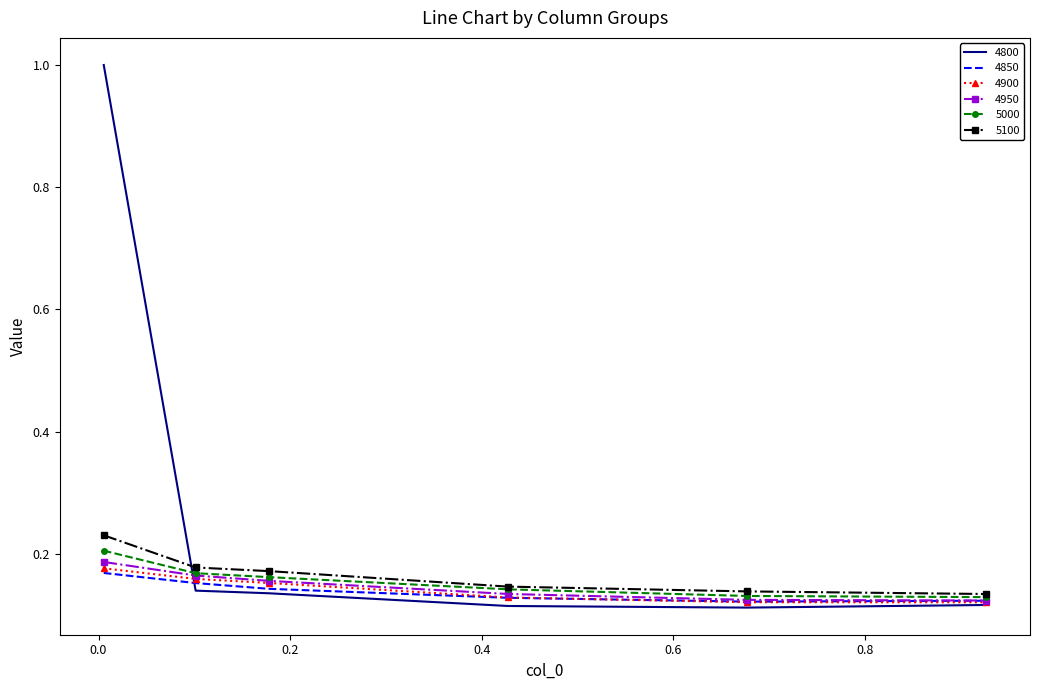

Which series has the largest range (max minus min)?

4800